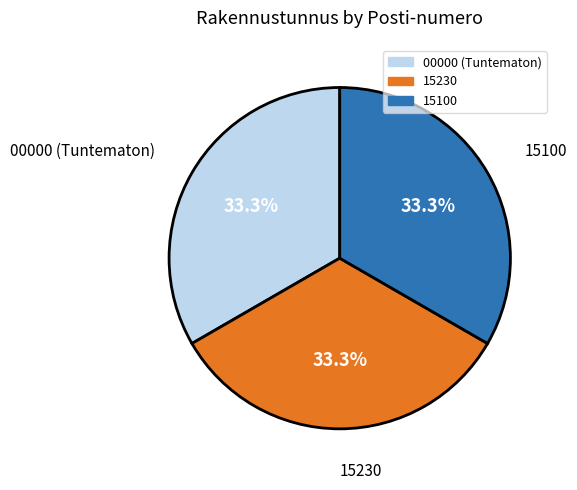

Does any single category account for the majority?

No